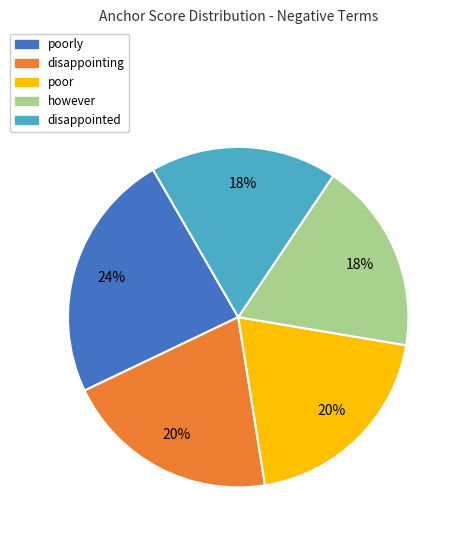

To the nearest percent, what is the difference between the largest and smallest slice percentages?

6%